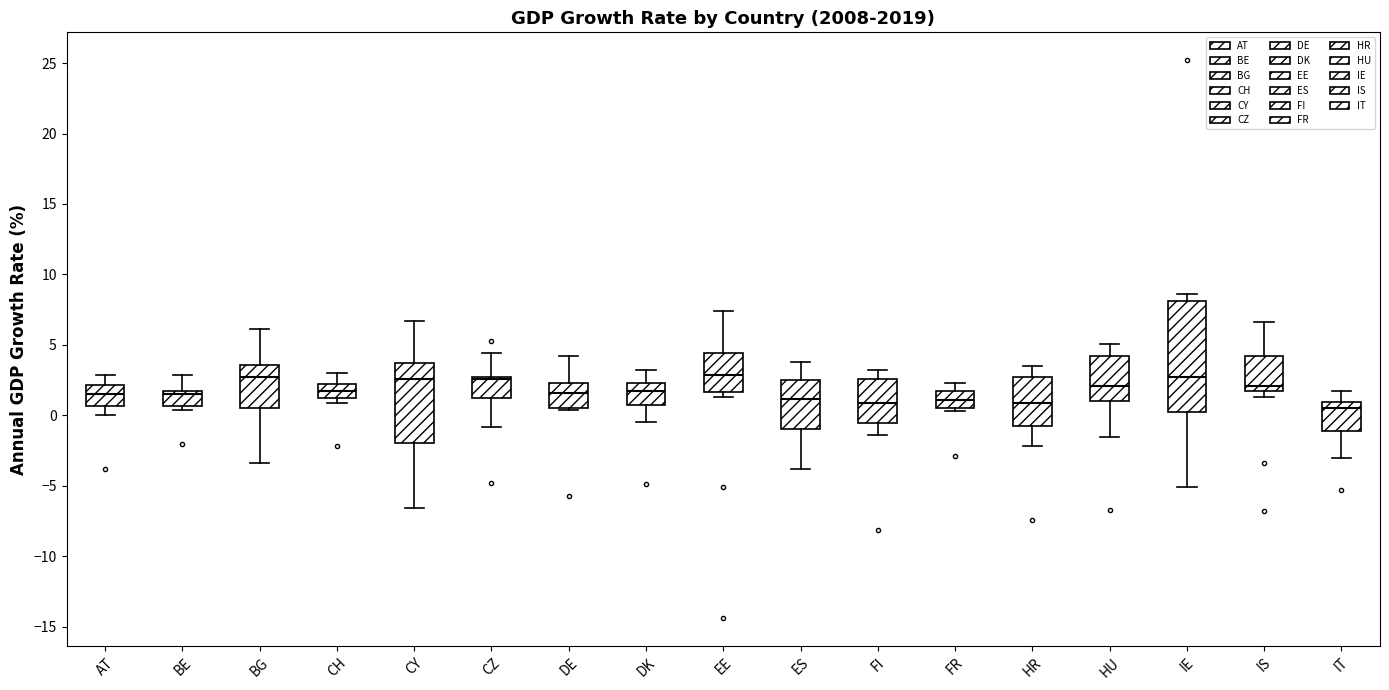

Where does the median line of the box for CH sit on the y-axis? The values are not printed on the chart, so give them approximately, as read against the axis.

2.0